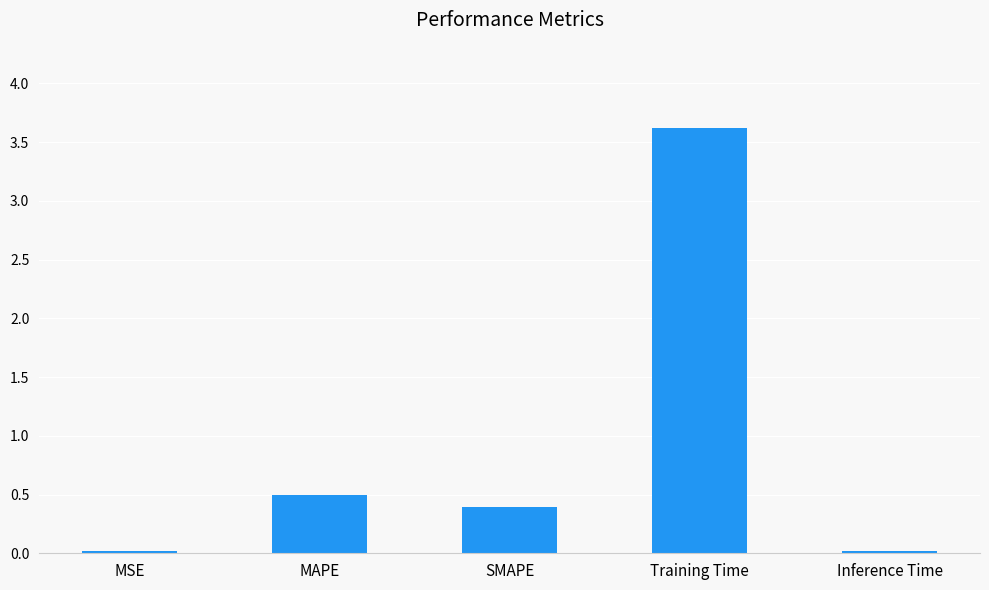

What is the average value?

0.9